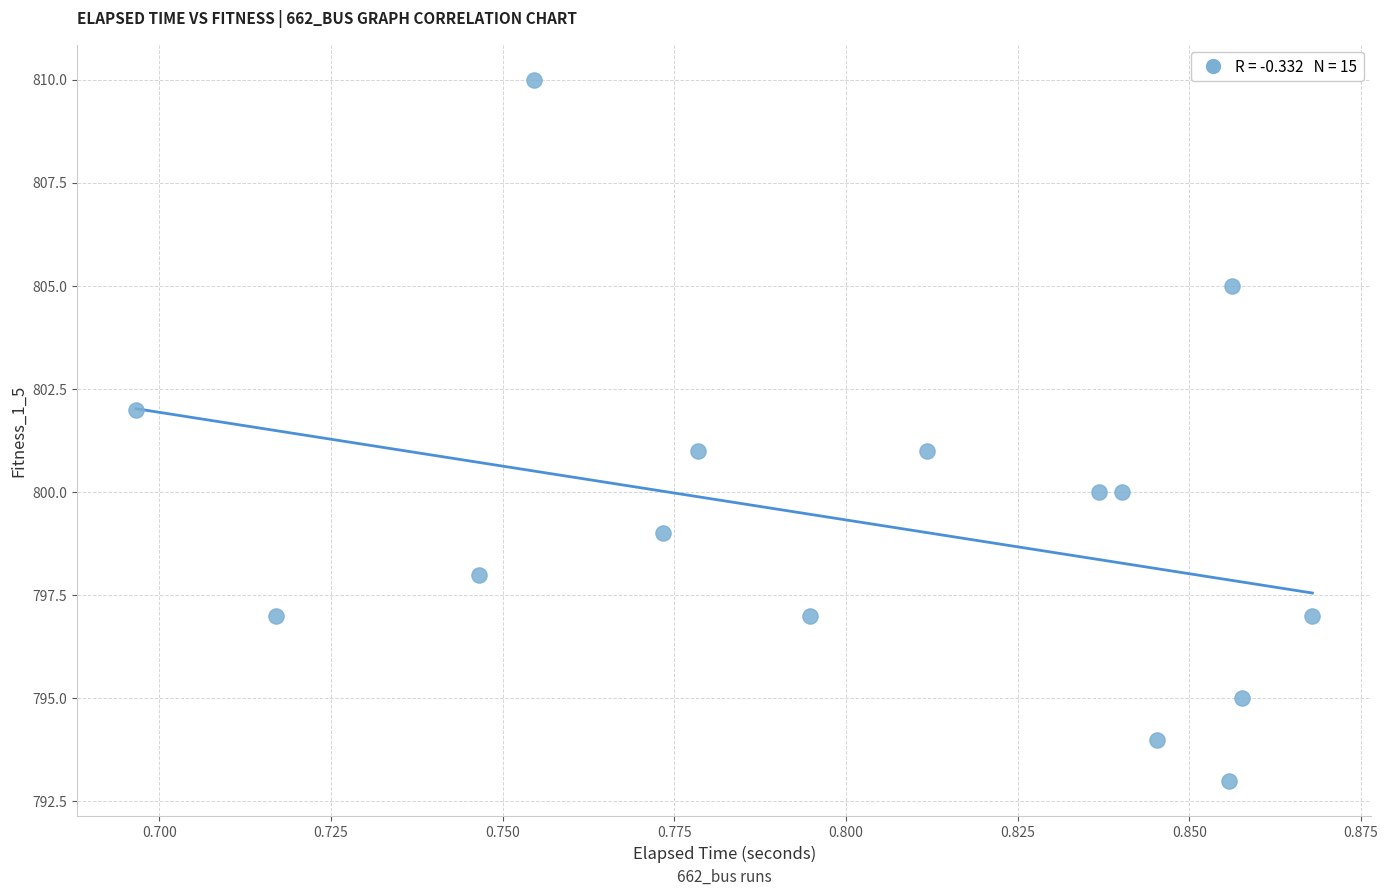

What is the range of Y values (max minus min)?

17